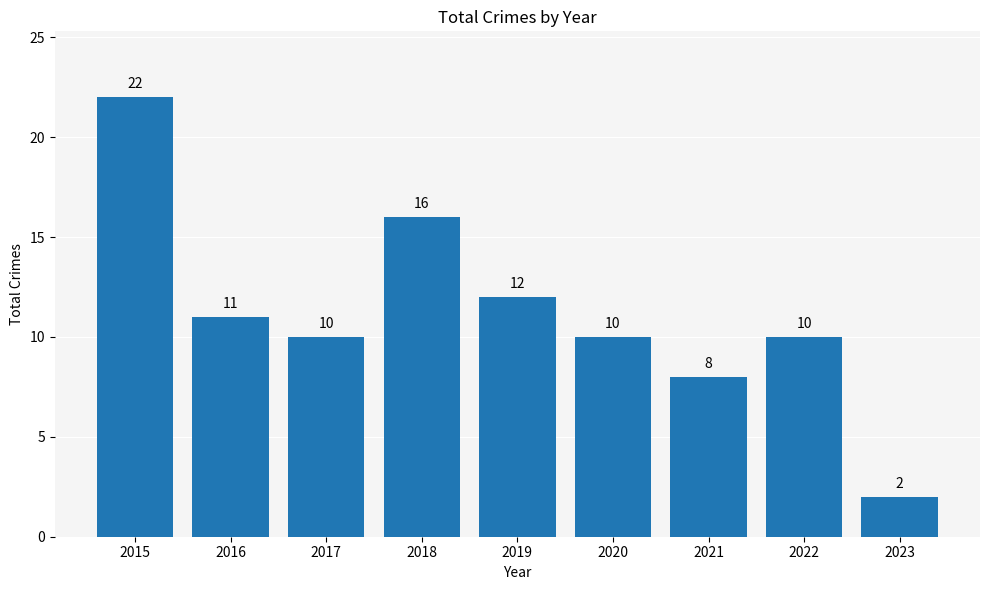

What is the sum of all values?

101